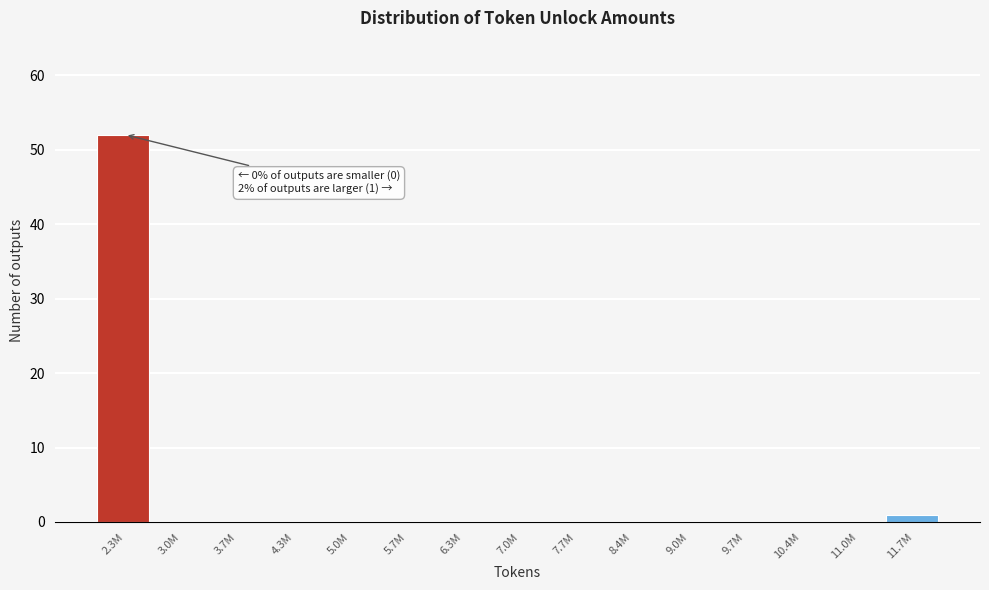

Reading left to right, what are all the values shown in this chart?

2.3M=52	3.0M=0	3.7M=0	4.3M=0	5.0M=0	5.7M=0	6.3M=0	7.0M=0	7.7M=0	8.4M=0	9.0M=0	9.7M=0	10.4M=0	11.0M=0	11.7M=1